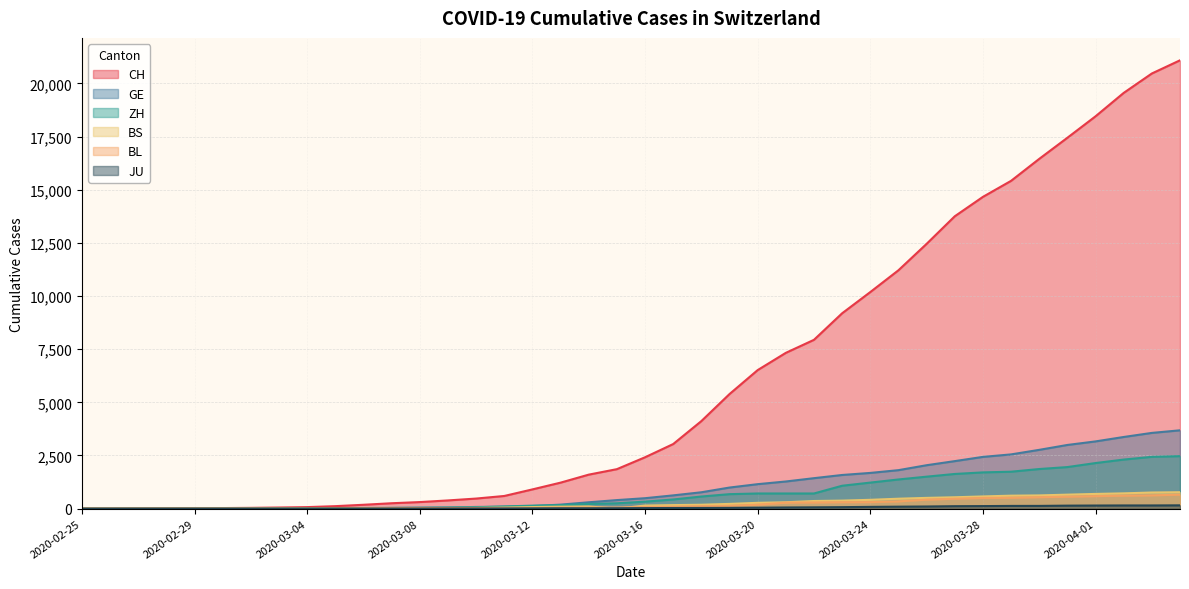

Between 2020-03-20 and 2020-03-04, which is larger?

2020-03-20